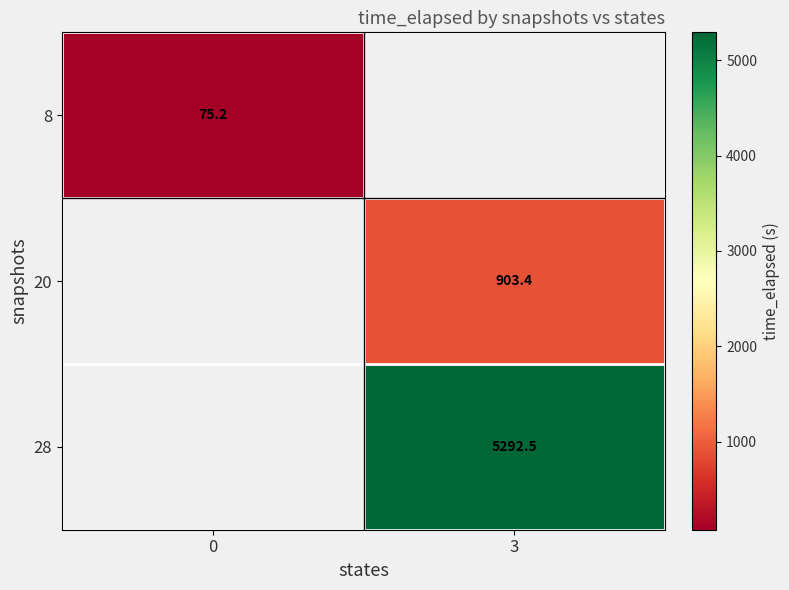

List the series in order of their peak value, highest first.

8, 20, 28